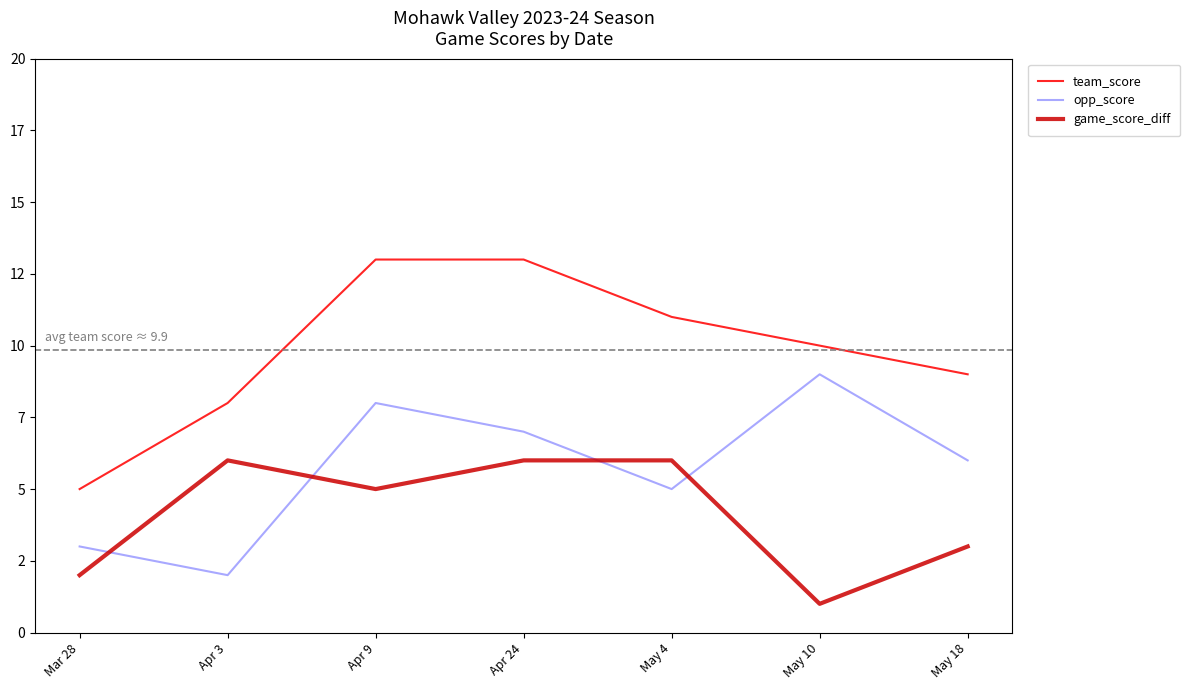

Where is opp_score nearest to the value 5?

May 4